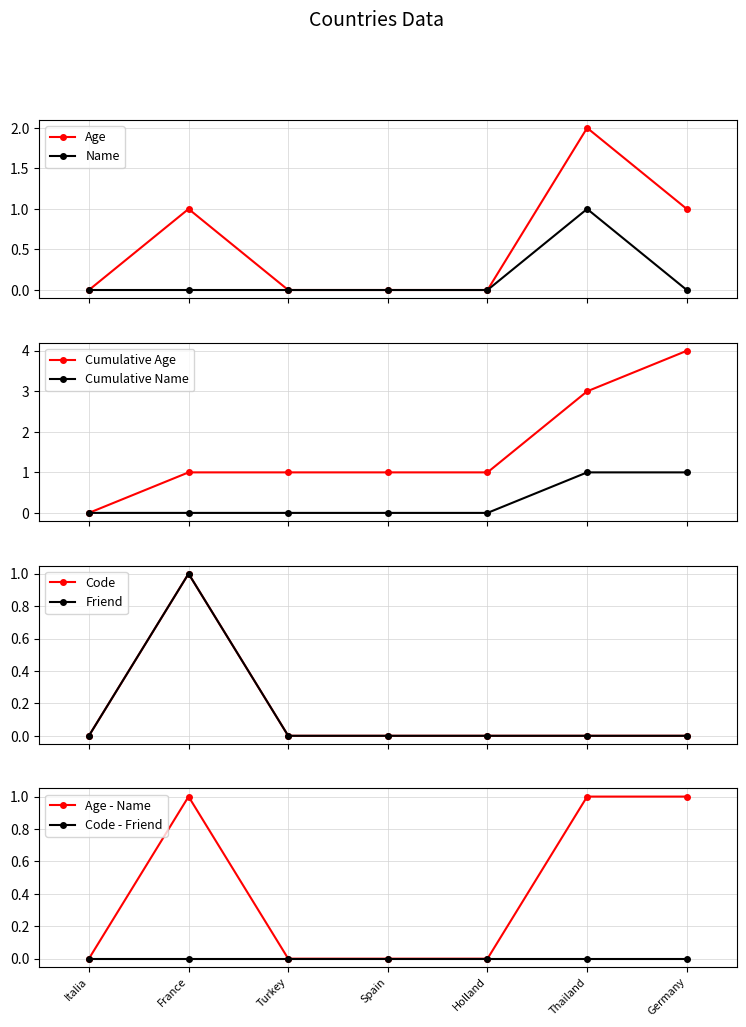

True or false: Age and Friend intersect in this chart.

False